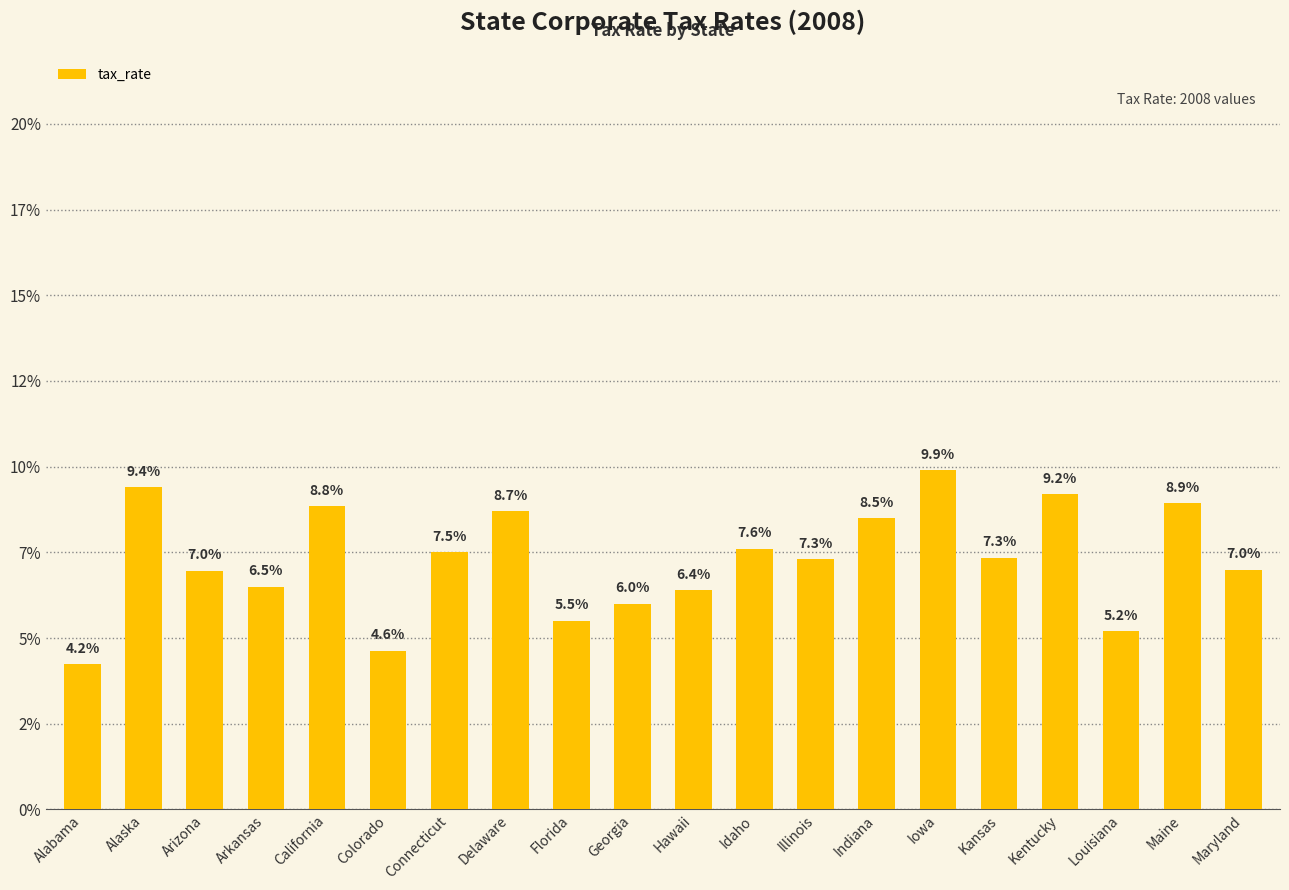

Reading left to right, transcribe all the data shown in this chart.

Alabama=4.2	Alaska=9.4	Arizona=7.0	Arkansas=6.5	California=8.8	Colorado=4.6	Connecticut=7.5	Delaware=8.7	Florida=5.5	Georgia=6.0	Hawaii=6.4	Idaho=7.6	Illinois=7.3	Indiana=8.5	Iowa=9.9	Kansas=7.3	Kentucky=9.2	Louisiana=5.2	Maine=8.9	Maryland=7.0